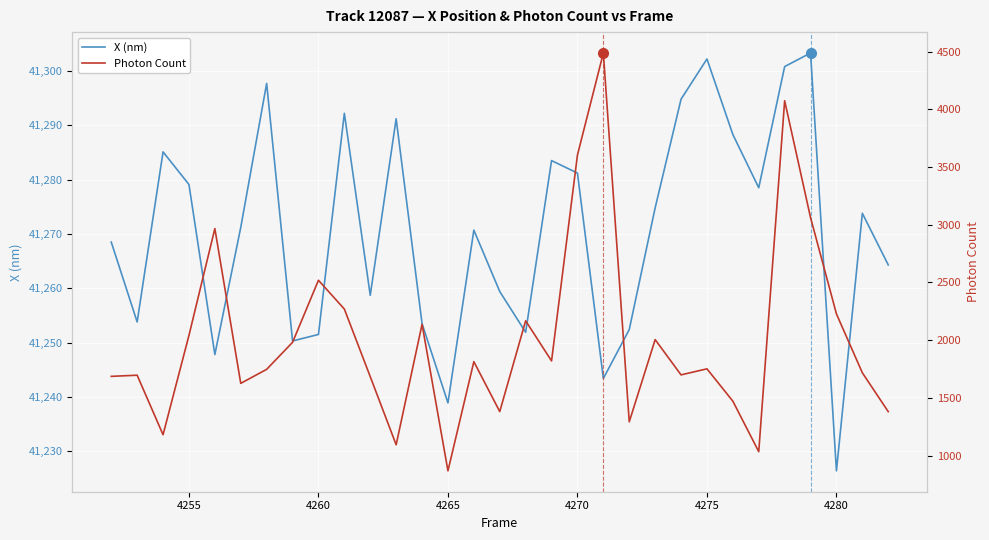

What is the minimum value for X (nm)?

41226.4